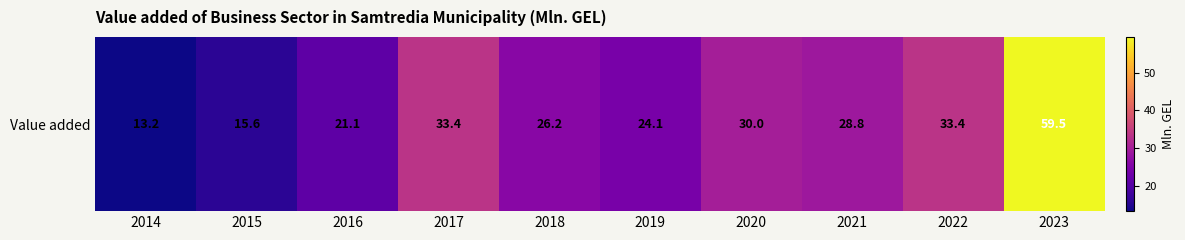

What is the smallest value displayed?

13.2